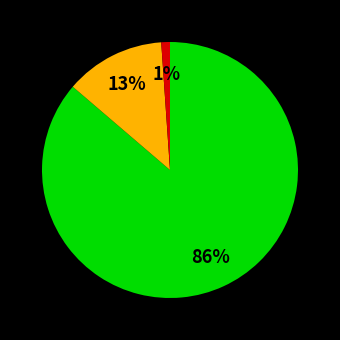

Count the number of slices in the pie.

3